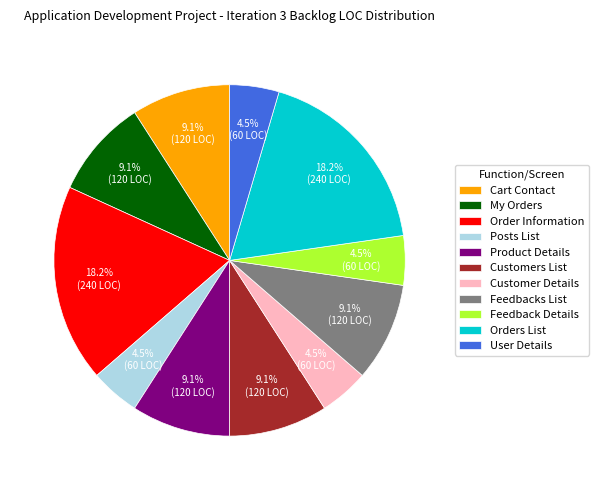

How much of the chart is everything except Feedback Details?

95.5%